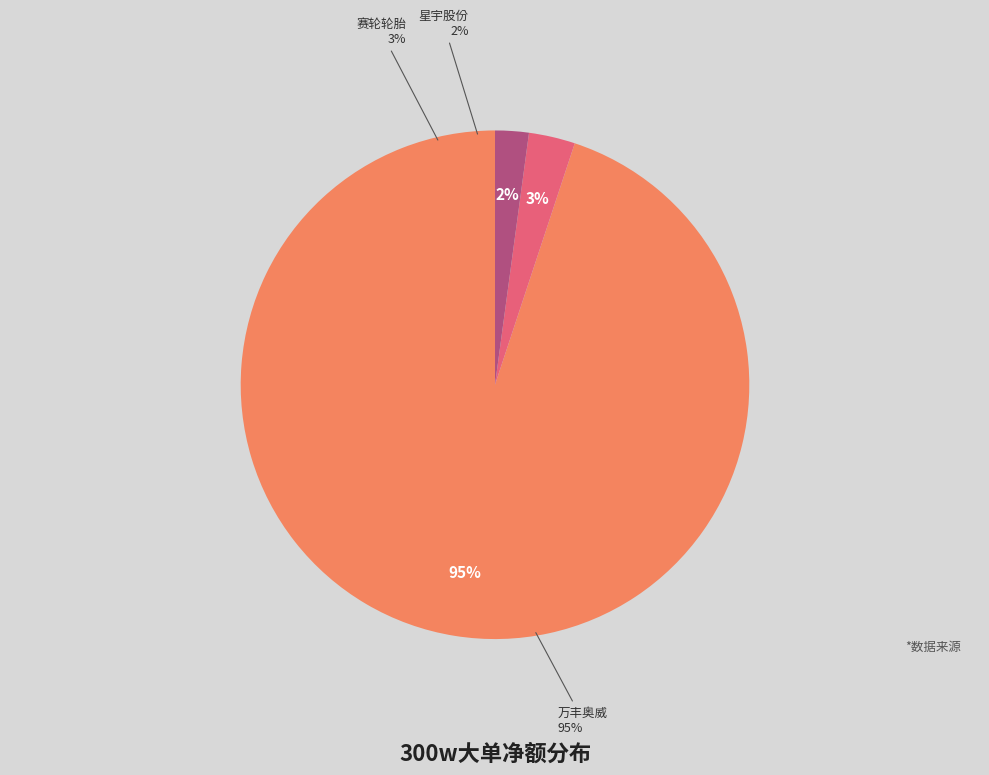

The 银轮股份 slice represents 0% of the pie. True or false?

True